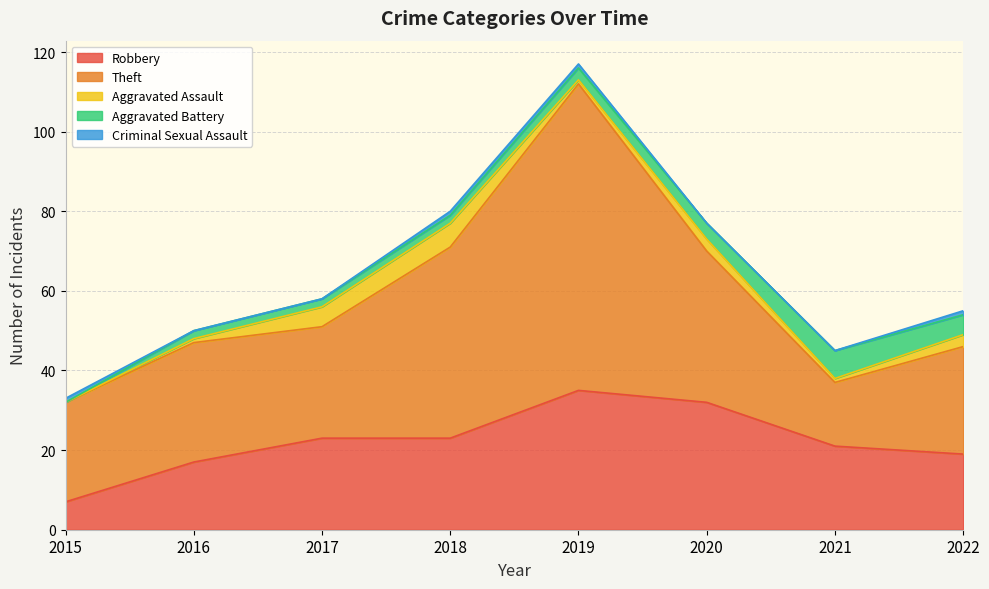

How many intersections are there between Robbery and Theft?

2